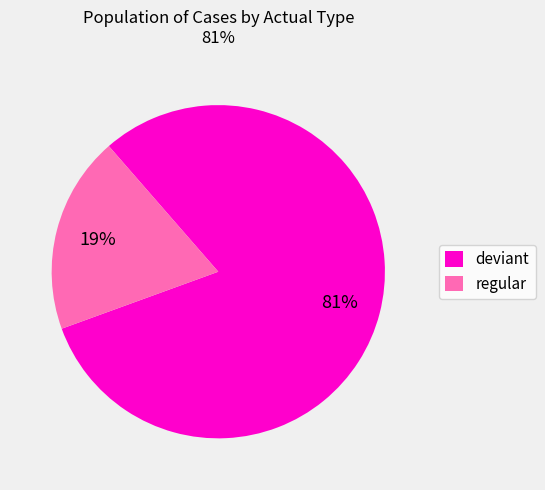

How many segments does this pie chart have?

2